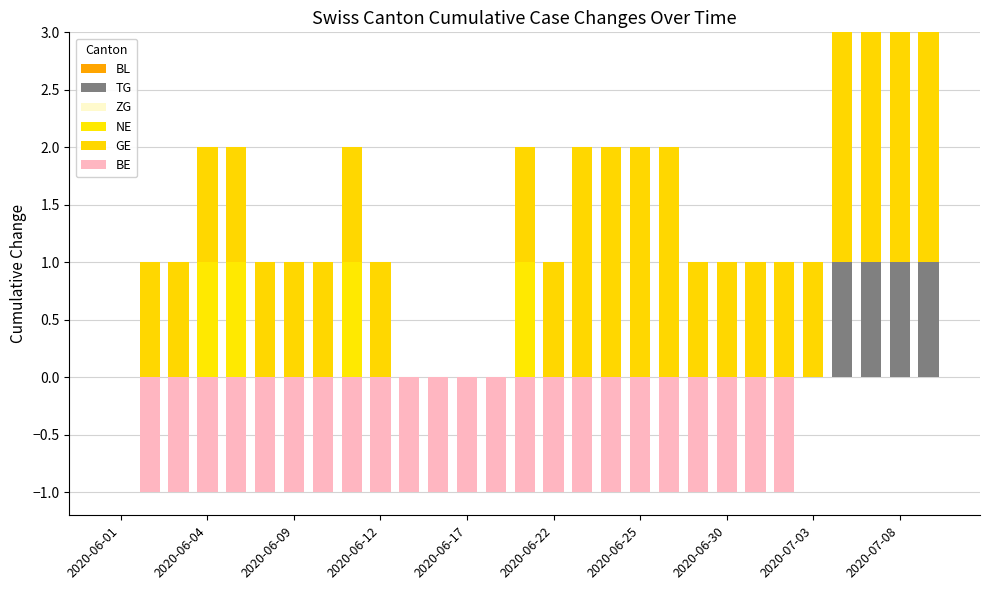

Are the bars horizontal?

No